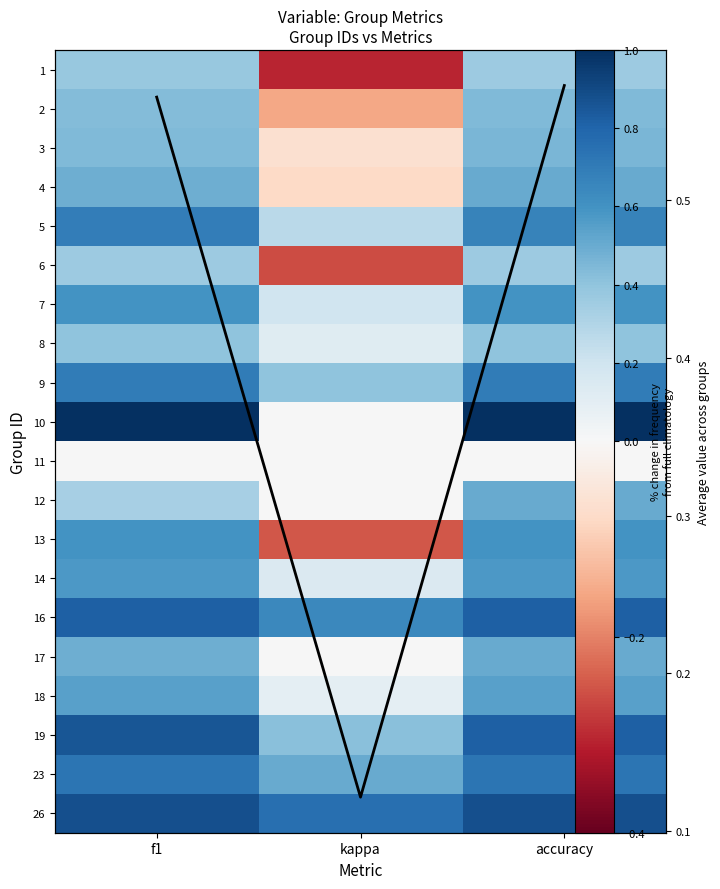

How many data points in 4 are above 0?

2